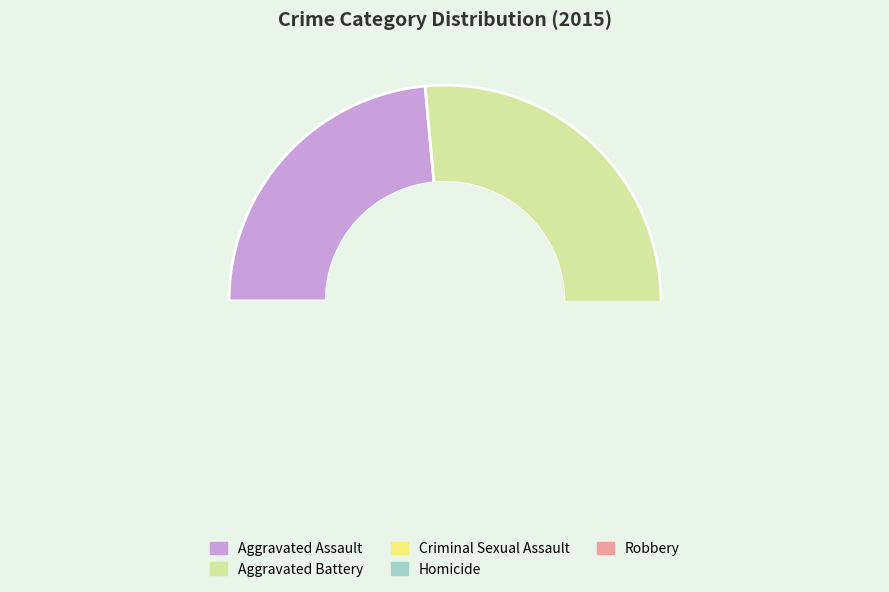

To the nearest percent, what is the combined percentage of Aggravated Battery and Aggravated Assault?

58%